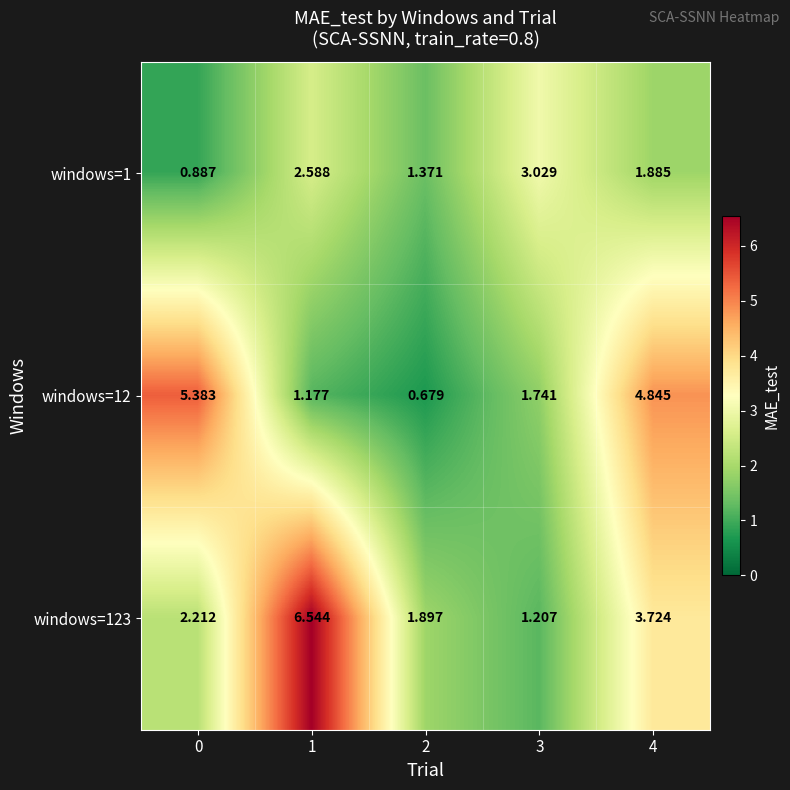

Is the value of windows=1 at 4 greater than the value of windows=123 at 2?

No